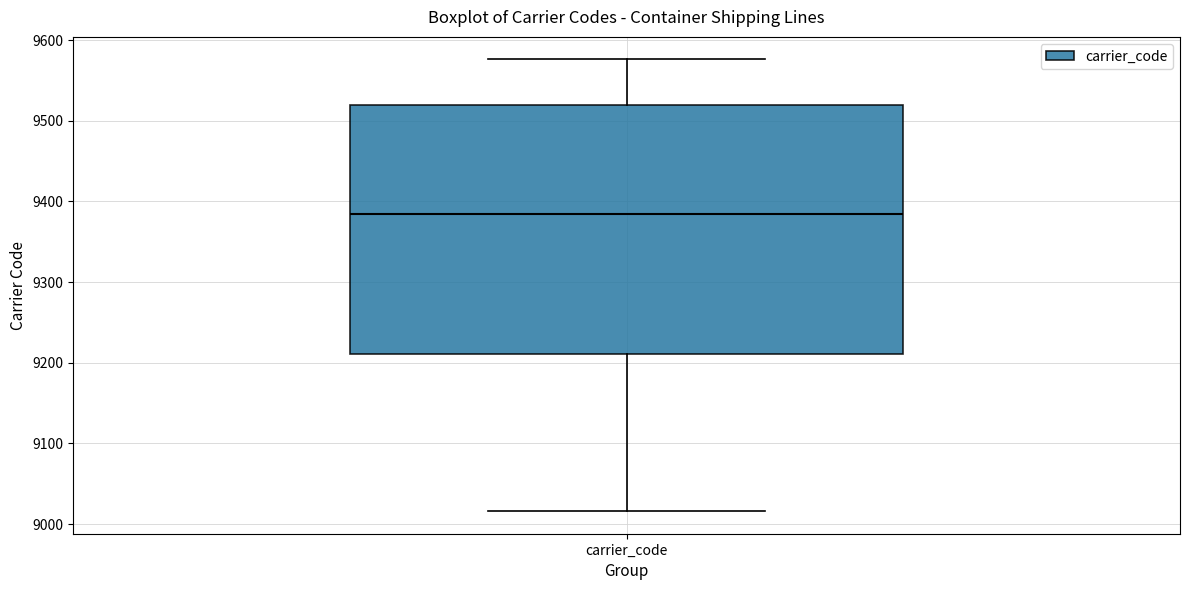

Read this box plot against the y-axis: the position of the median line, the range covered by the box, and the ends of both whiskers. The values are not printed on the chart, so give them approximately, as read against the axis.

median 9390, box 9210 to 9520, whiskers 9020 to 9580